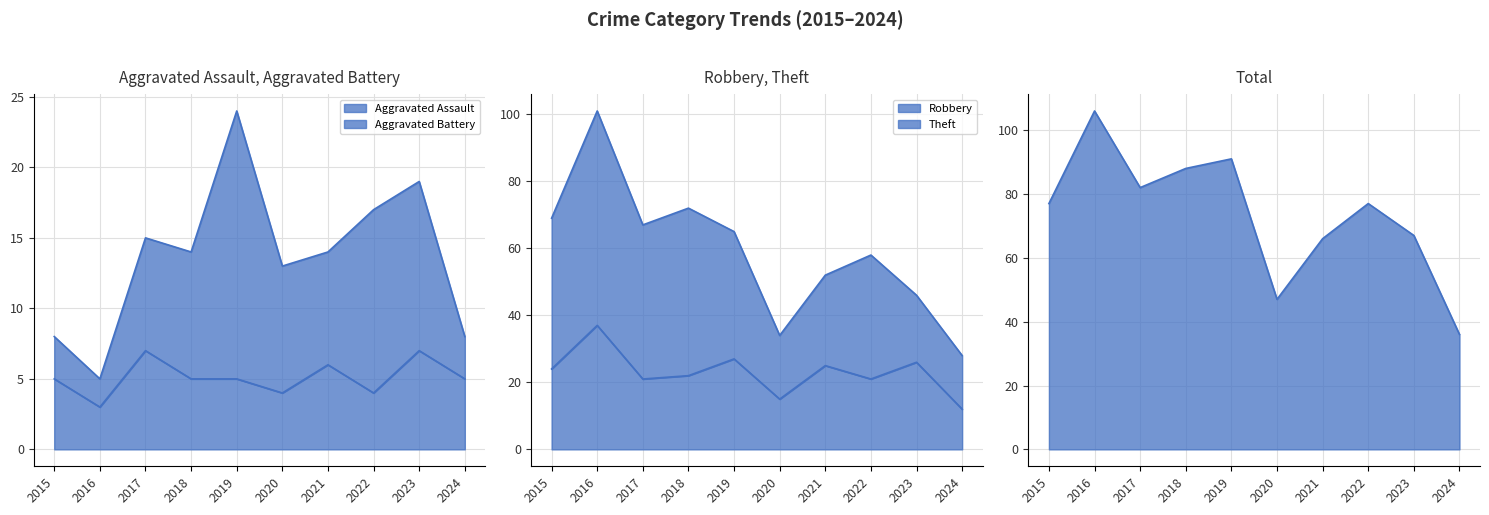

At which label does Total first exceed 77?

2016